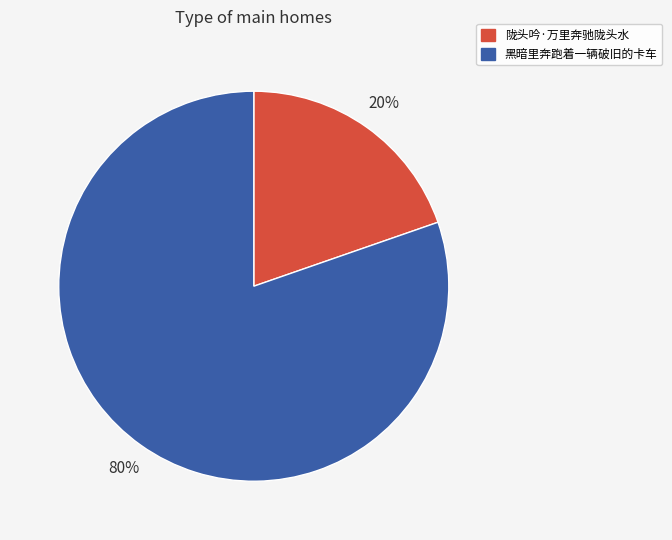

To the nearest percent, what percentage of the pie is 陇头吟·万里奔驰陇头水?

20%